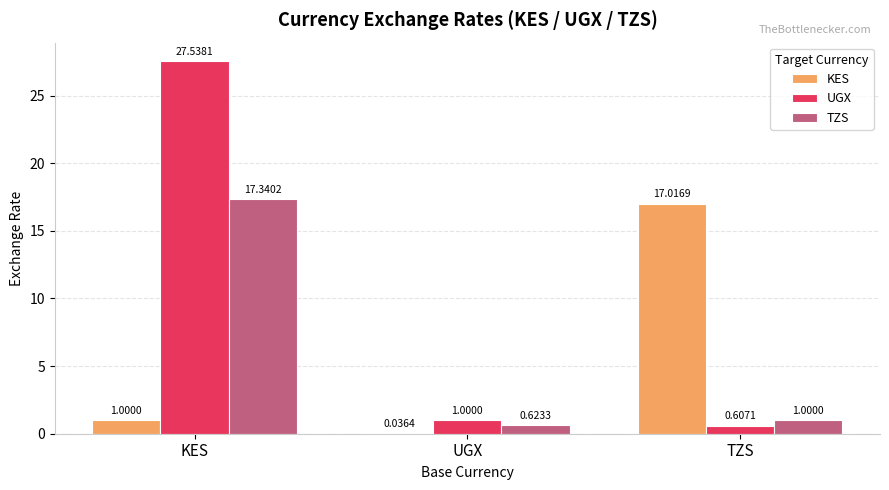

How many categories are shown in the chart?

3